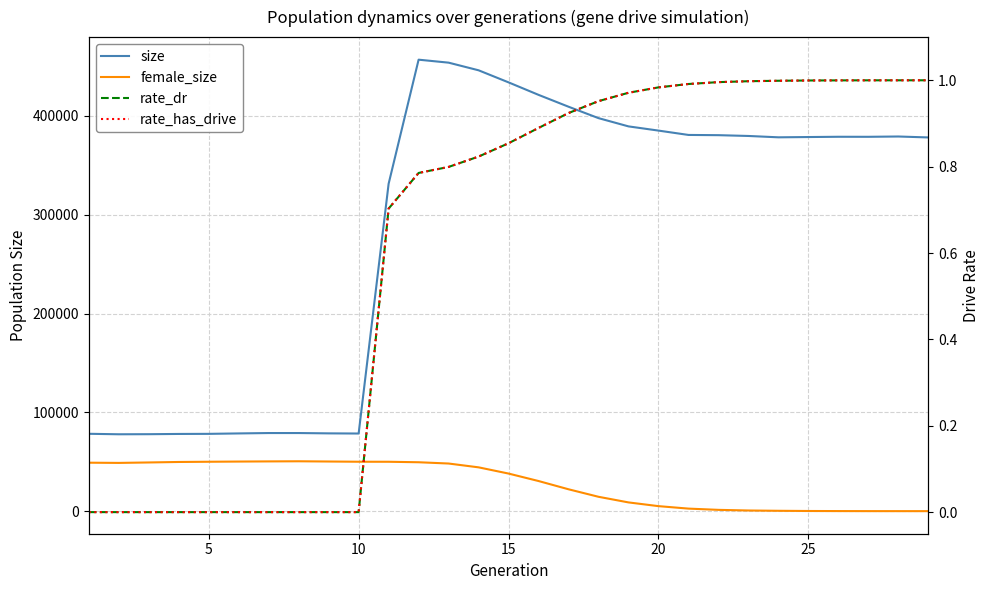

Reading left to right, transcribe all the data shown in this chart.

size: 78286.0	77796.0	77877.0	78127.0	78224.0	78653.0	79043.0	79044.0	78715.0	78556.0	331335.0	456886.0	453877.0	446145.0	433919.0	421281.0	409277.0	397728.0	389376.0	385121.0	380719.0	380486.0	379681.0	378319.0	378597.0	378871.0	378837.0	379141.0	378188.0
female_size: 49036.0	48821.0	49271.0	49762.0	49989.0	50185.0	50342.0	50467.0	50232.0	50005.0	49976.0	49484.0	48197.0	44331.0	38033.0	30481.0	22132.0	14529.0	8841.0	5068.0	2569.0	1305.0	660.0	359.0	161.0	72.0	23.0	6.0	0.0
rate_dr: 0.0	0.0	0.0	0.0	0.0	0.0	0.0	0.0	0.0	0.0	0.7	0.8	0.8	0.8	0.9	0.9	0.9	1.0	1.0	1.0	1.0	1.0	1.0	1.0	1.0	1.0	1.0	1.0	1.0
rate_has_drive: 0.0	0.0	0.0	0.0	0.0	0.0	0.0	0.0	0.0	0.0	0.7	0.8	0.8	0.8	0.9	0.9	0.9	1.0	1.0	1.0	1.0	1.0	1.0	1.0	1.0	1.0	1.0	1.0	1.0